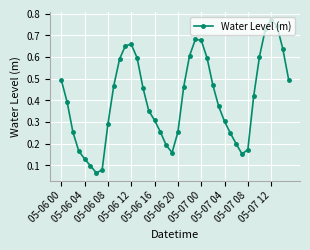

What is the sum of all values?

16.3